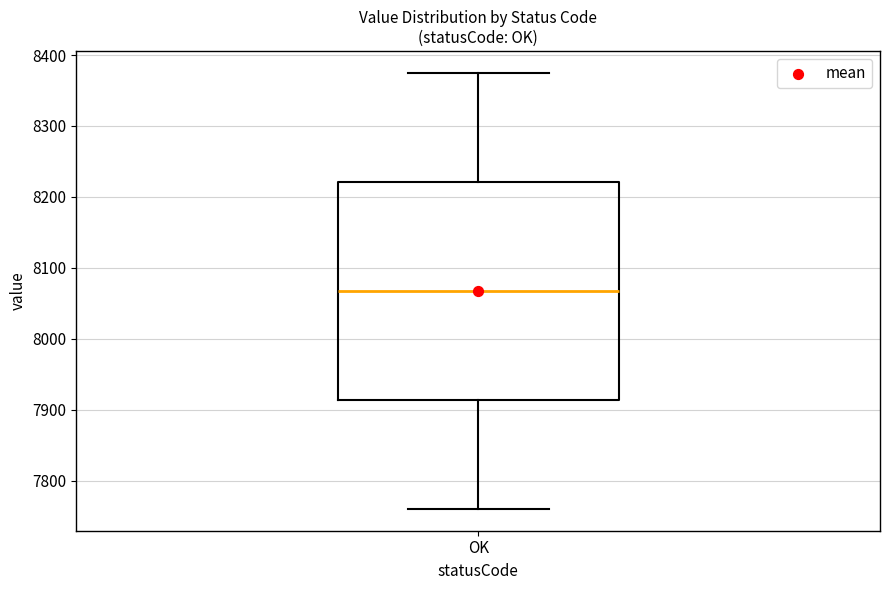

Transcribe this box plot: give where the median line is, the range the box spans, and where the two whiskers end, as read against the y-axis. The values are not printed on the chart, so give them approximately, as read against the axis.

median 8070, box 7910 to 8220, whiskers 7760 to 8380